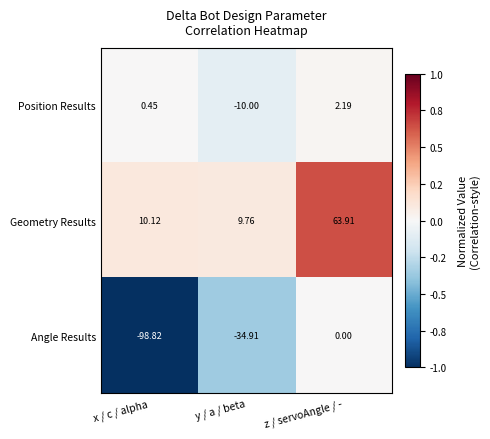

What is the difference between the highest and lowest values at y / a / beta?

44.7